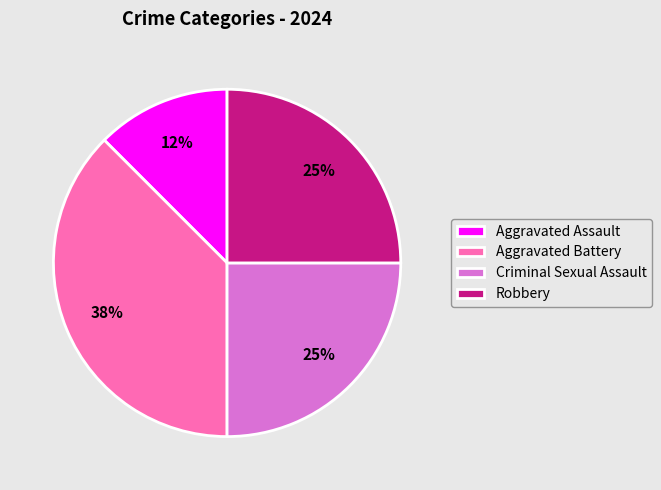

Is it true that Criminal Sexual Assault is 25% of the pie?

True